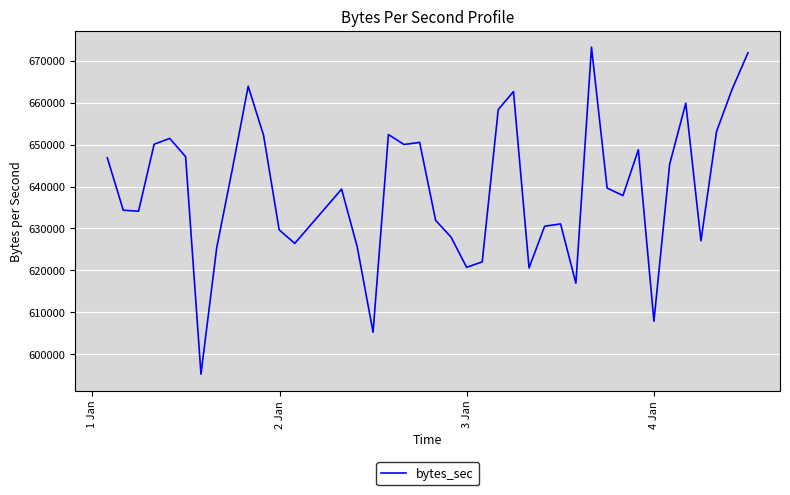

What is the difference between the maximum and minimum values?

78020